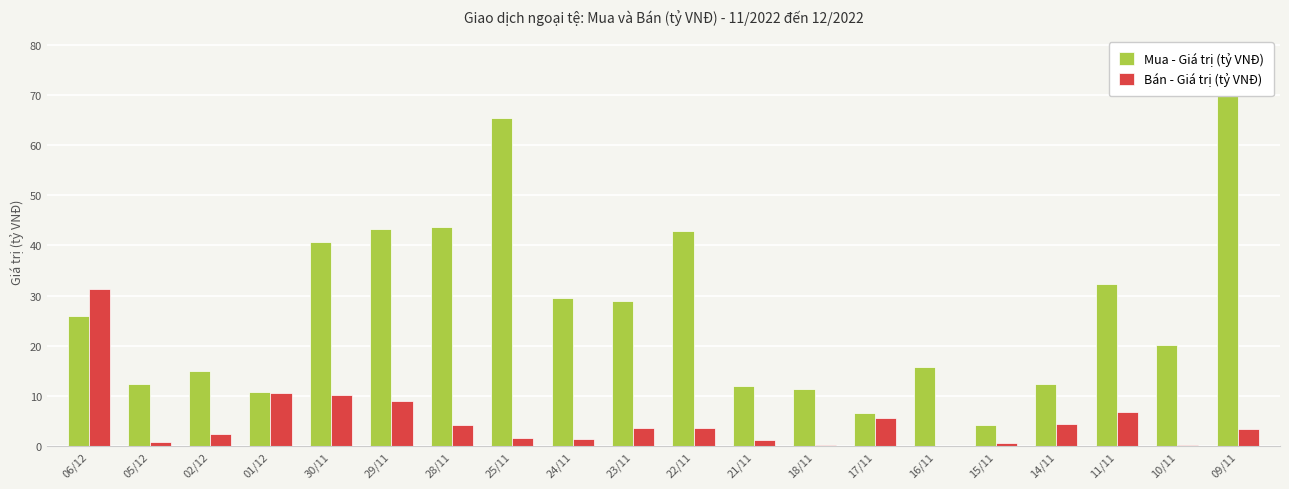

What is the highest value of the Mua - Giá trị (tỷ VNĐ) series?

77.9